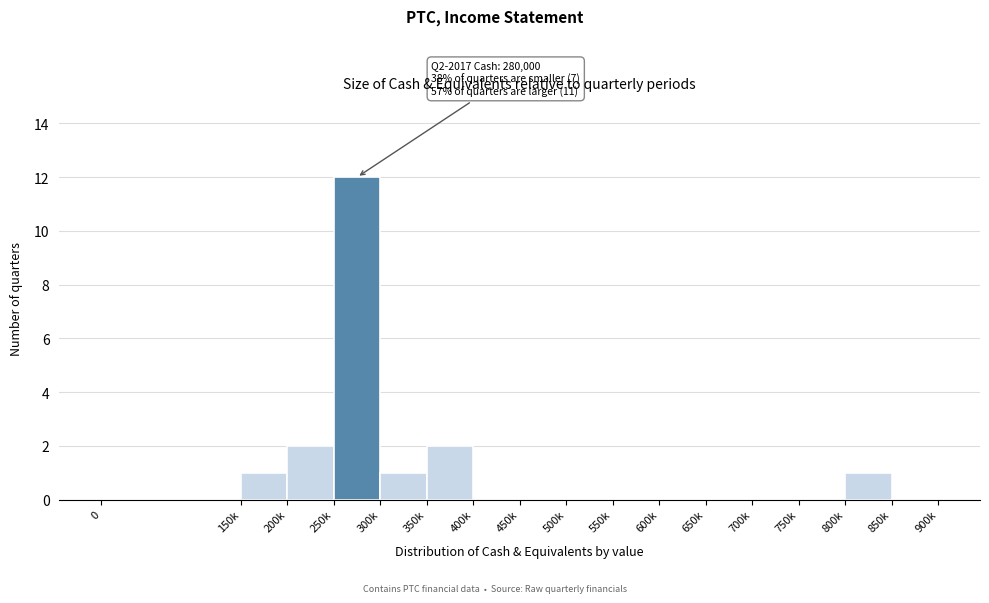

Reading left to right, transcribe all the data shown in this chart.

0=0	150k=1	200k=2	250k=12	300k=1	350k=2	400k=0	450k=0	500k=0	550k=0	600k=0	650k=0	700k=0	750k=0	800k=1	850k=0